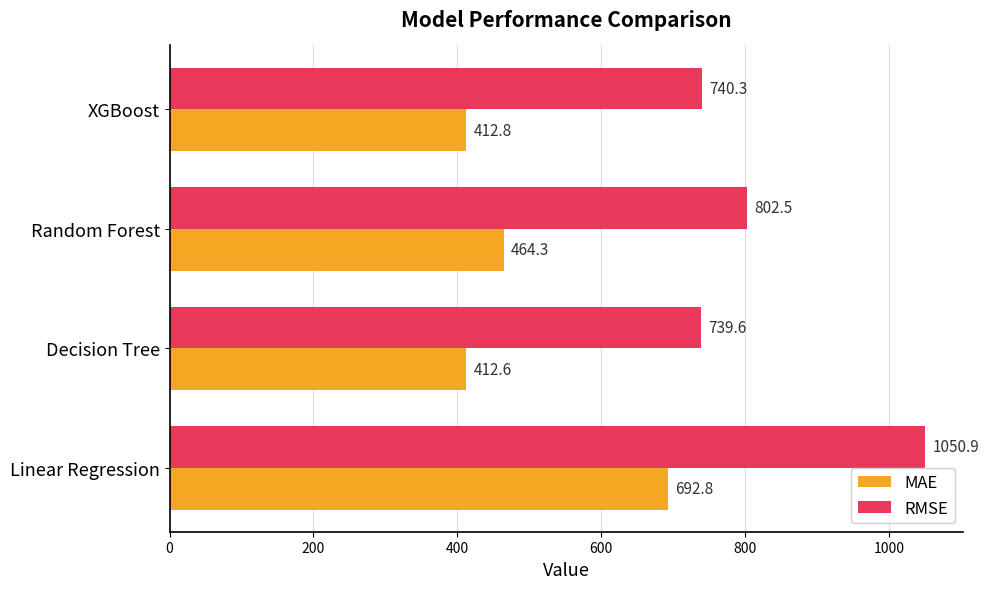

Where is MAE nearest to the value 552?

Random Forest